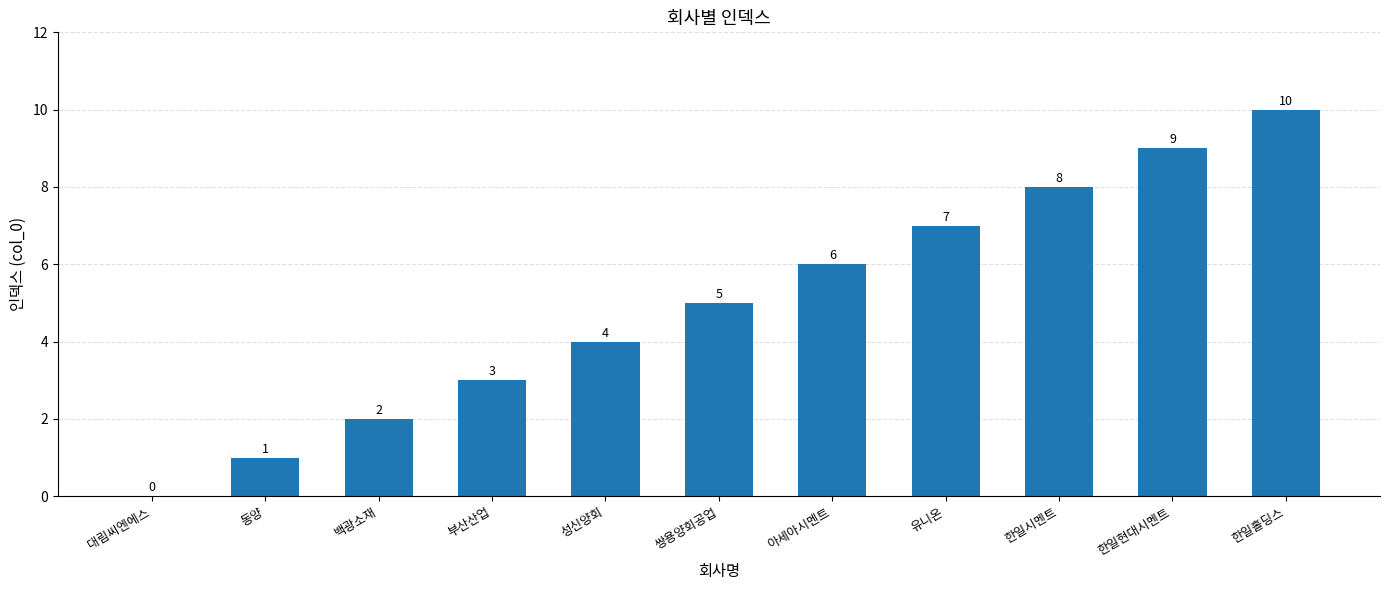

Reading left to right, what are all the values shown in this chart?

0	1	2	3	4	5	6	7	8	9	10